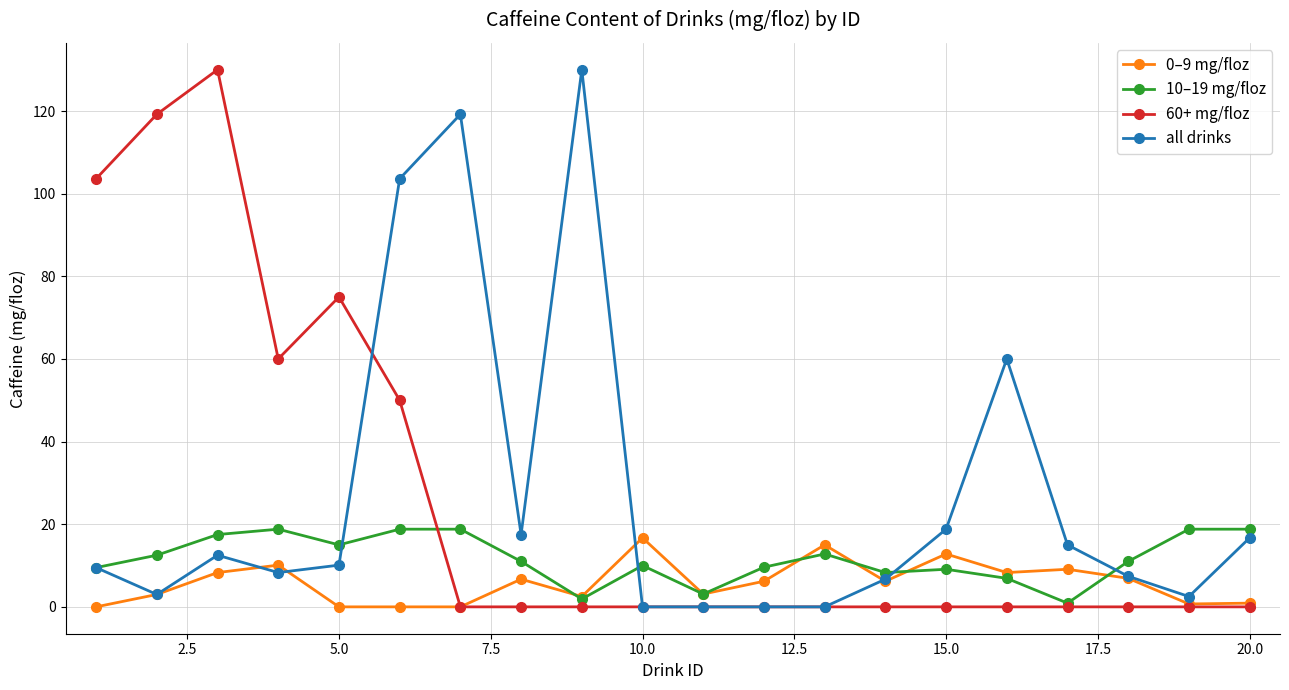

Is this an area chart (filled region under the line)?

No